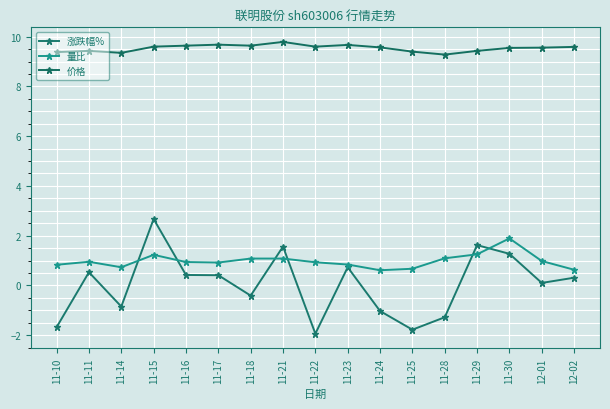

Which series ends up on top after the final intersection of 量比 and 涨跌幅%?

量比